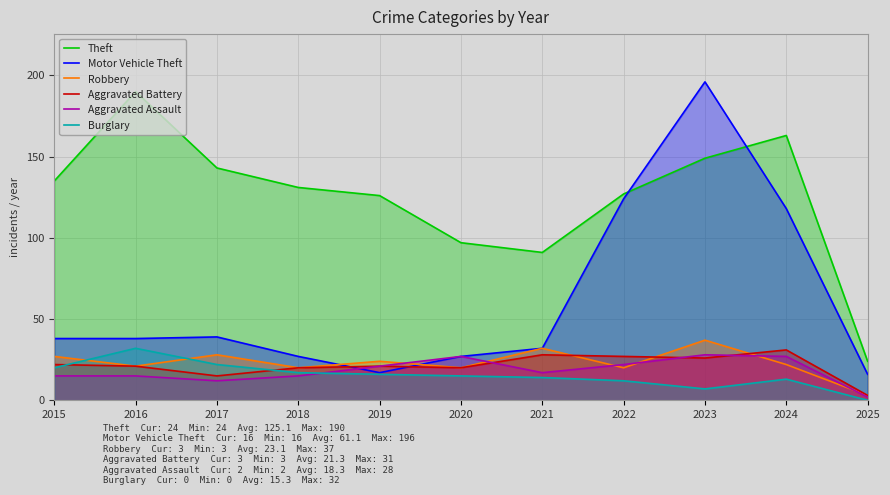

What is the difference between the maximum and second lowest values in the Aggravated Battery series?

16